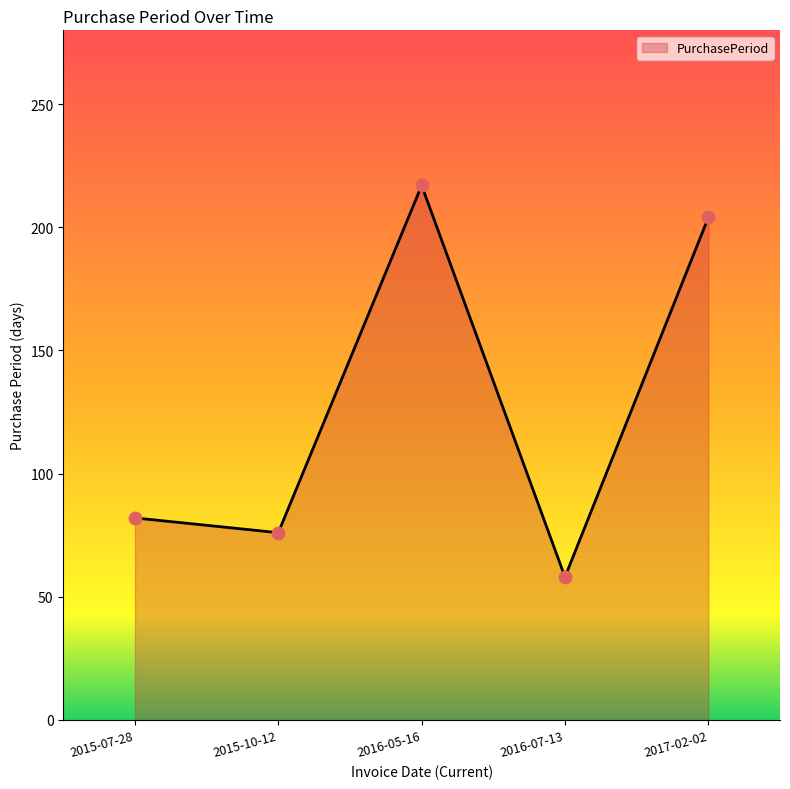

Approximately how many times larger is the value at 2015-07-28 compared to 2016-07-13?

1.4